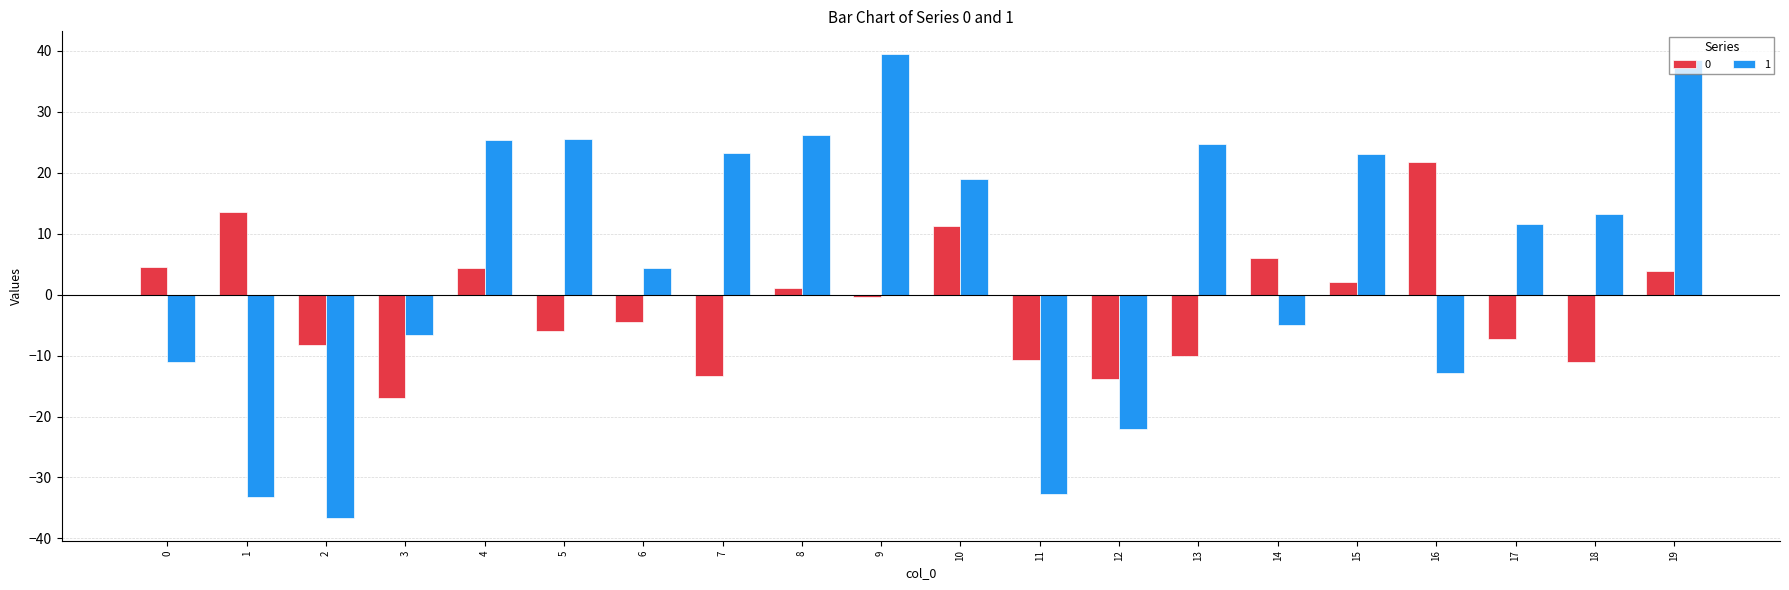

What is the total value across all series at 16?

8.8